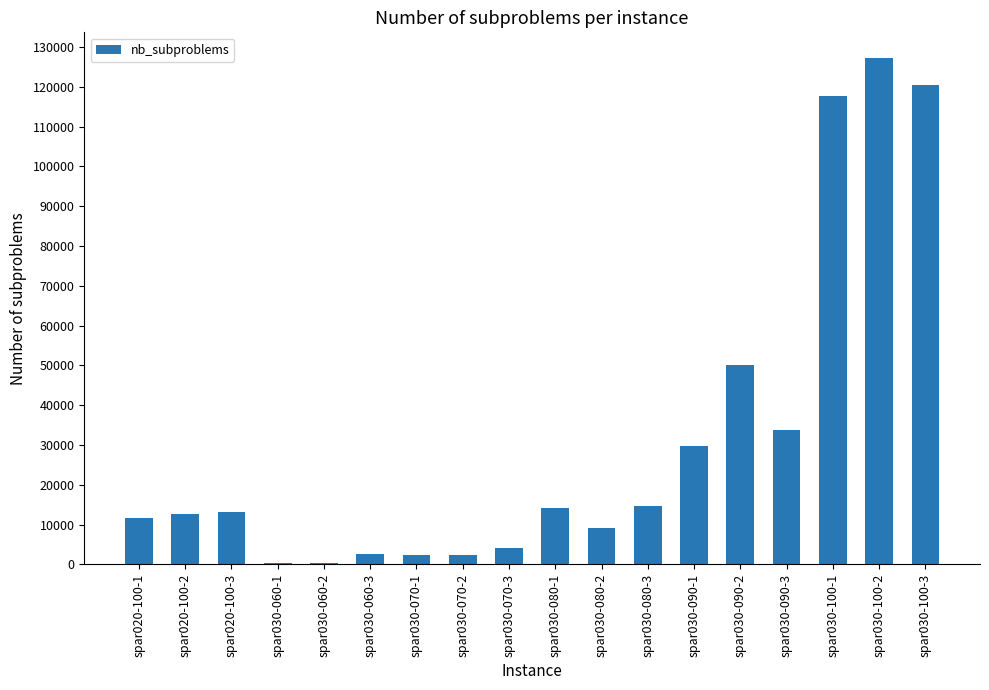

Are the bars grouped side by side (vs. stacked)?

No